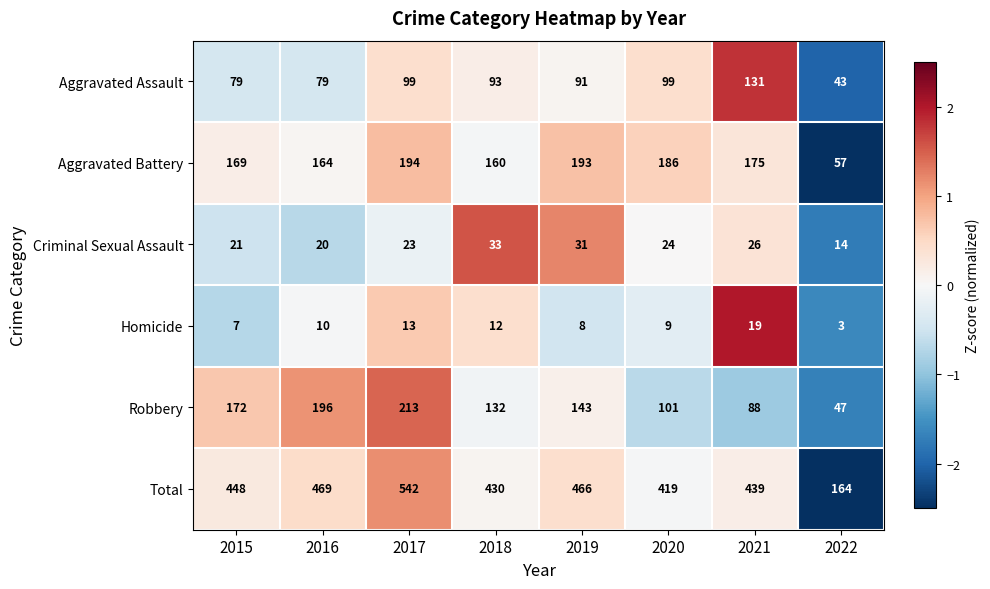

True or false: Robbery has a value of 132 at 2018.

True